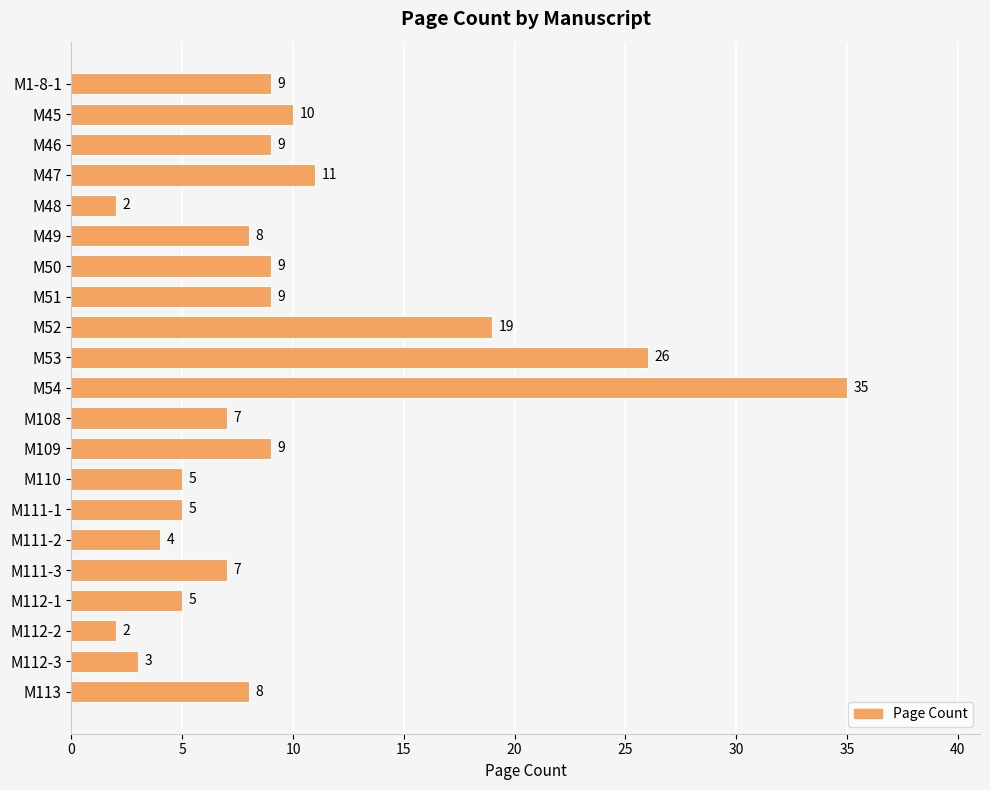

Is it true that the value at M110 is 5?

True